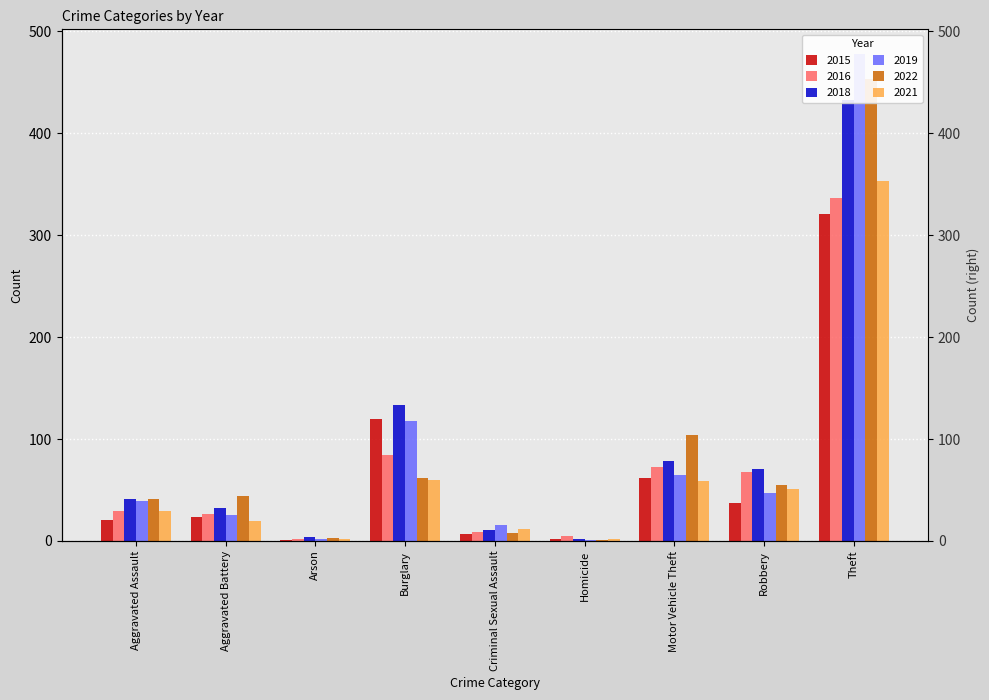

At which label is 2021 closest to 177?

Burglary